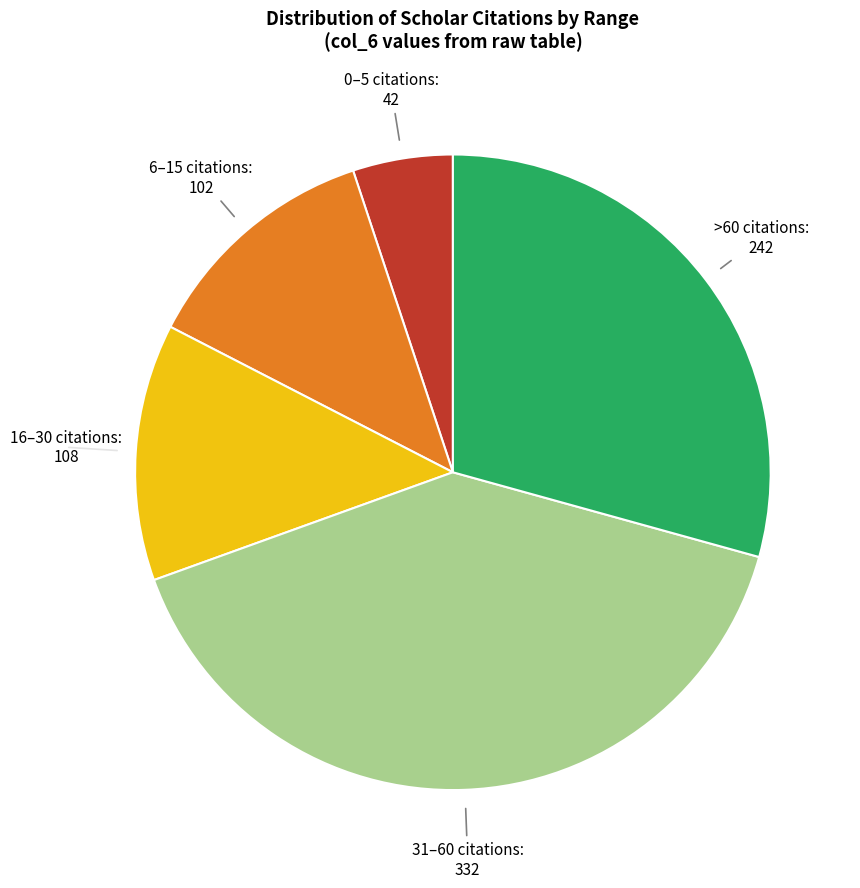

Is it true that 31–60 citations is 40% of the pie?

True